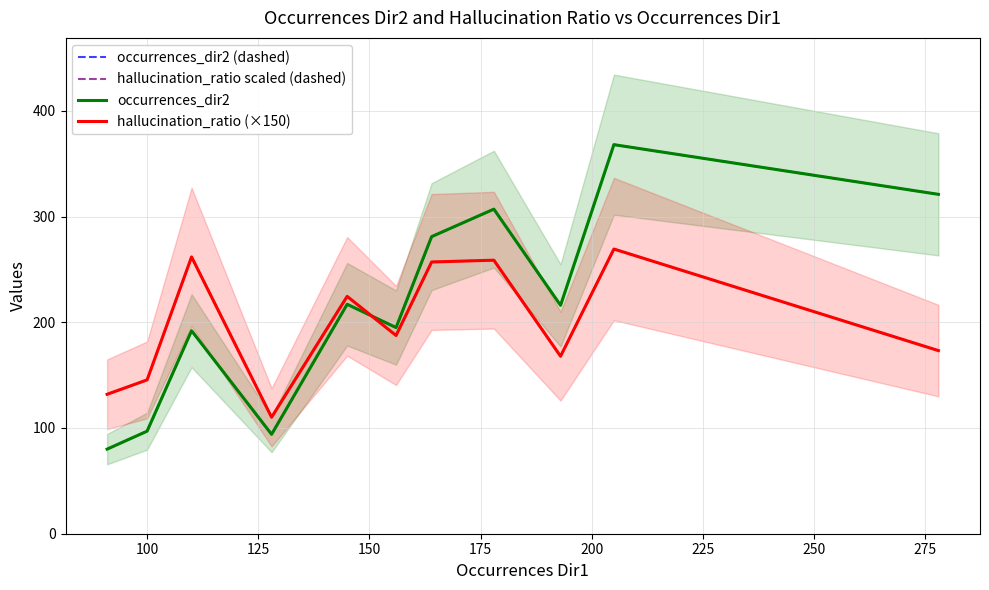

What is the greatest value displayed?

368.0